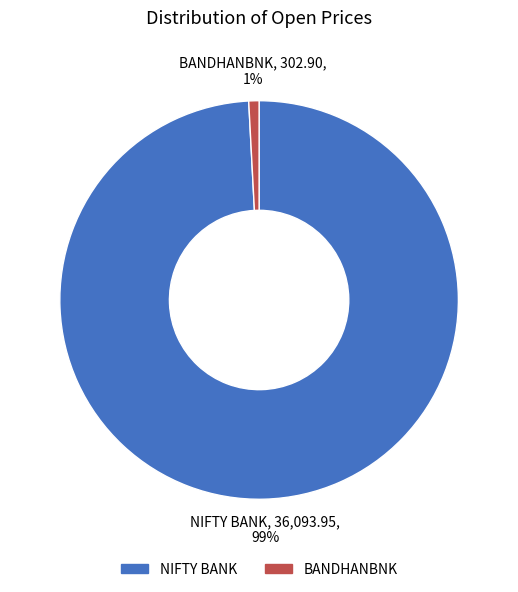

Combined, do BANDHANBNK and NIFTY BANK account for over 50%?

Yes